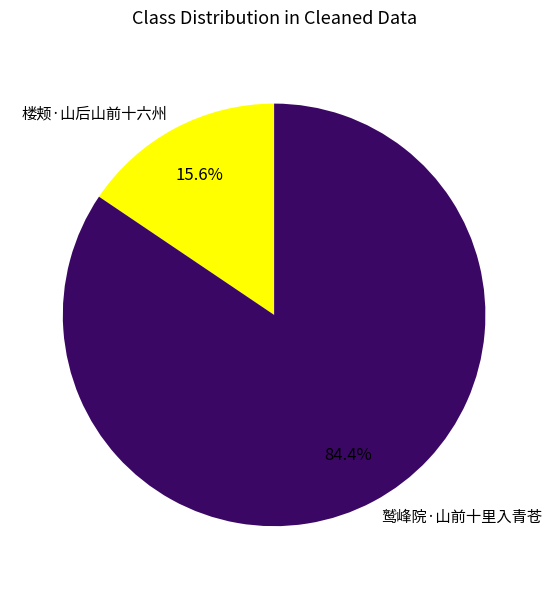

To the nearest percent, what portion does 鹫峰院·山前十里入青苍 represent?

84%